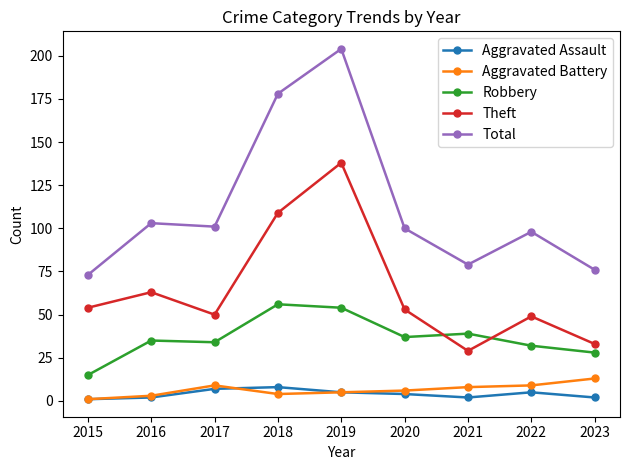

Which series has the largest range (max minus min)?

Total